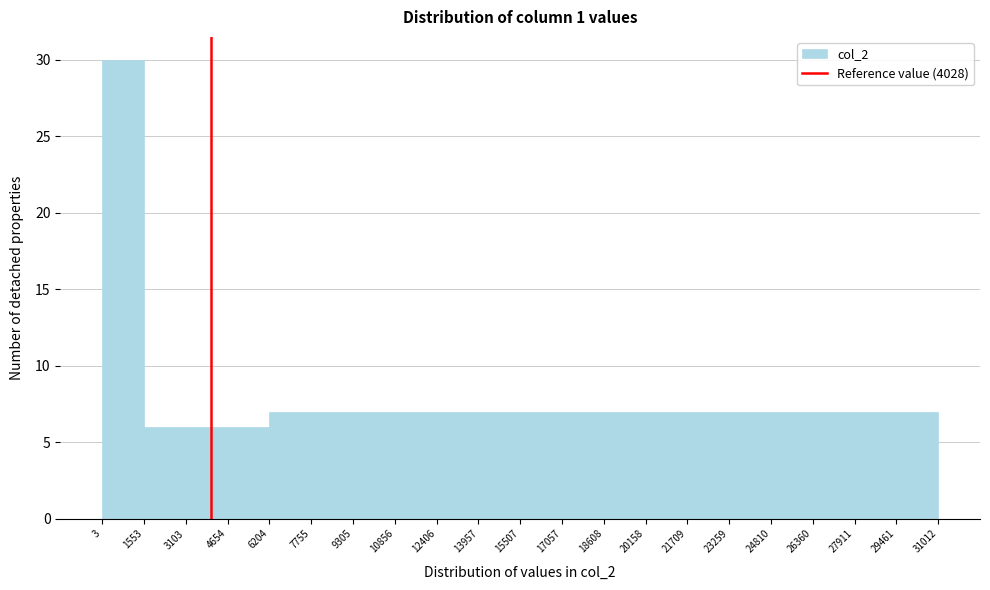

Over which range of the x-axis is the bar tallest?

3 to 1553